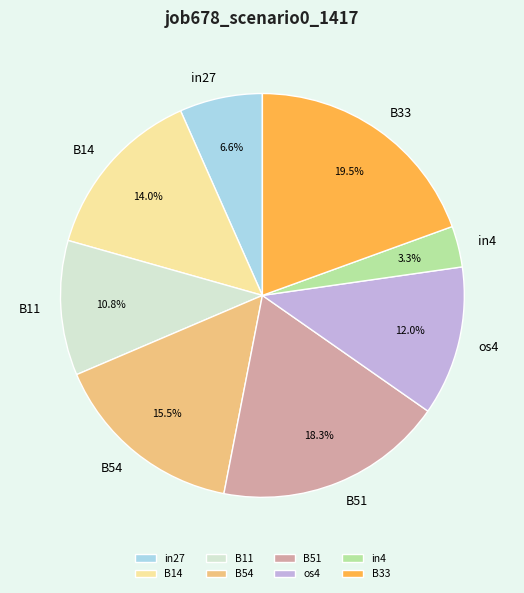

The B51 slice represents 3% of the pie. True or false?

False